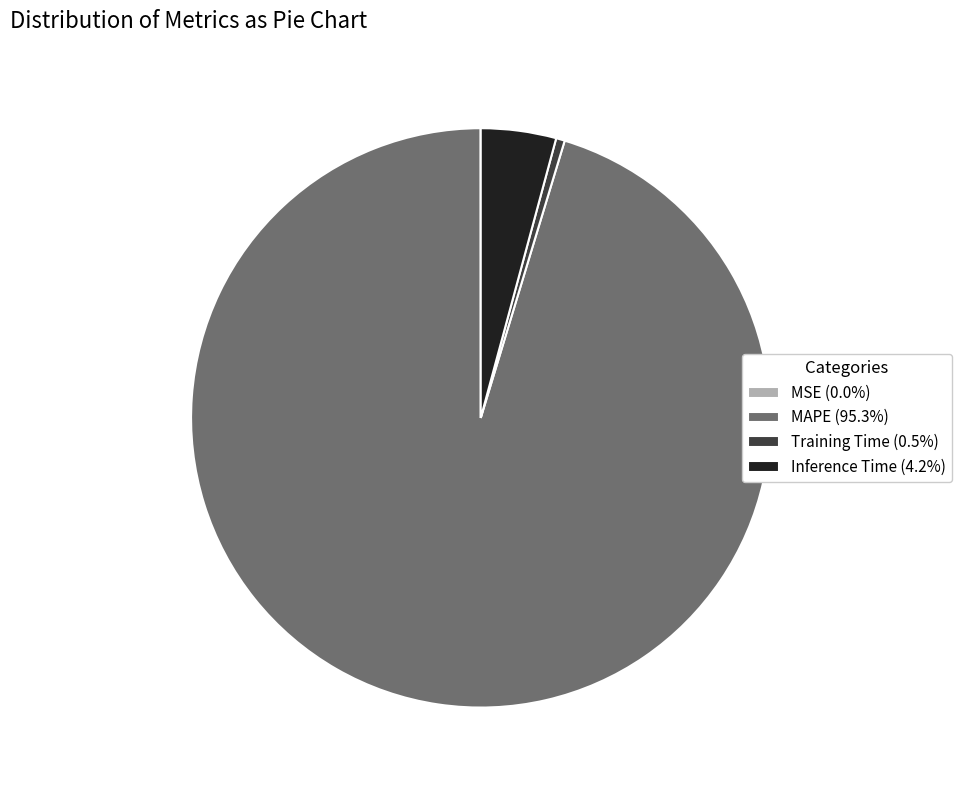

Is there a majority slice in this chart?

Yes